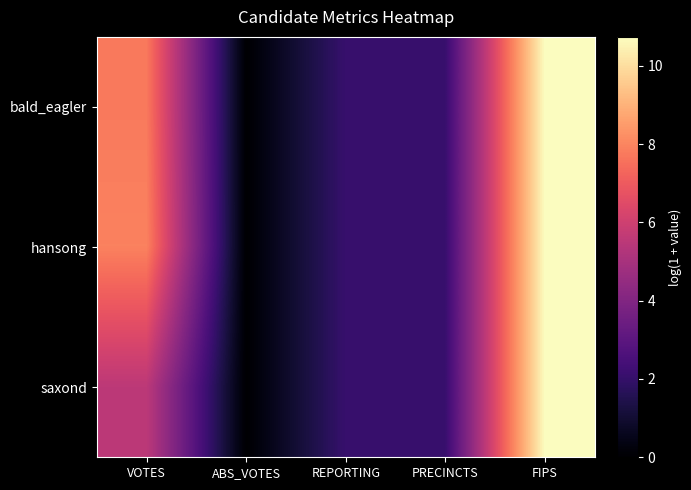

At how many categories does at least one series exceed 7?

2